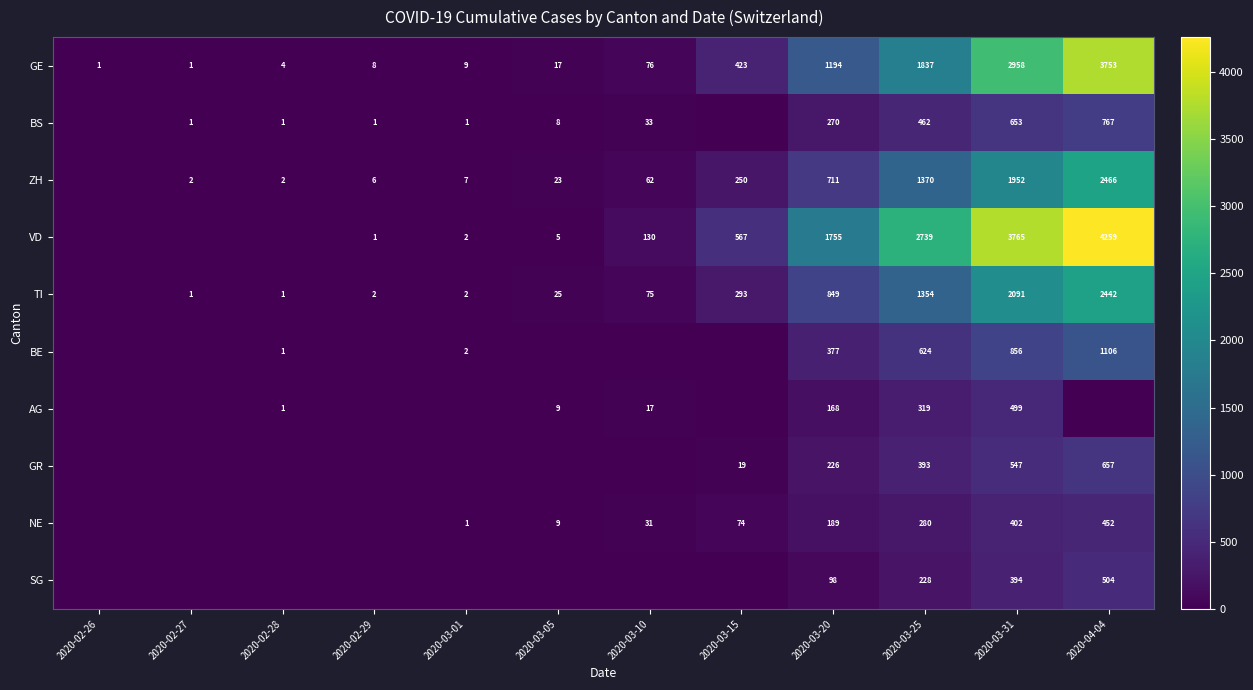

What is the approximate value of GE at 2020-02-28?

4